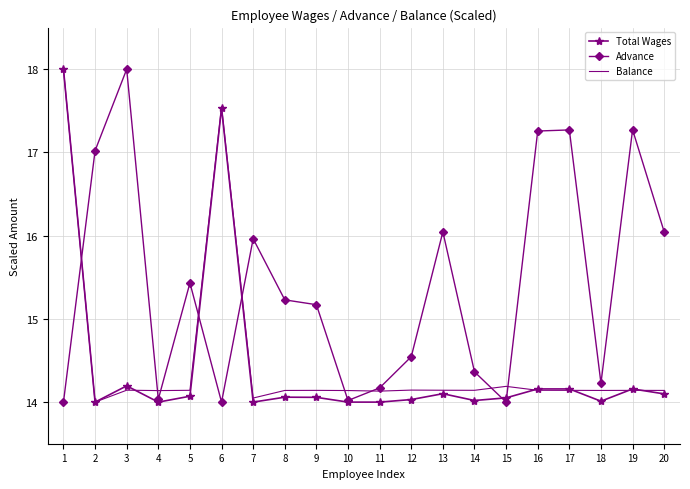

How many interior local peaks does the Advance series have?

6